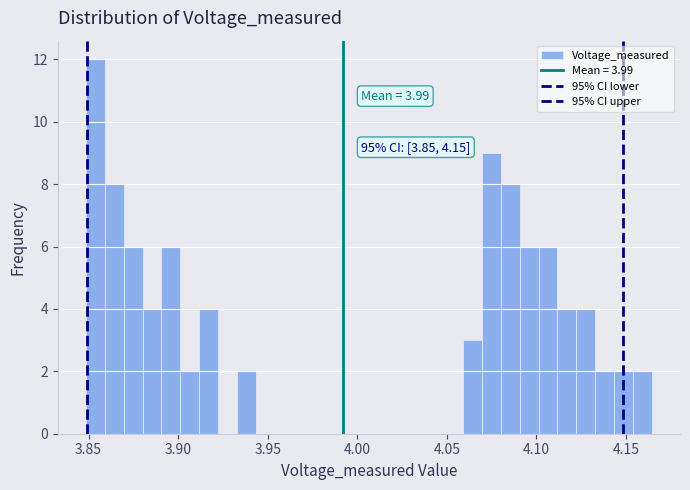

Read against the x-axis, roughly where is the centre of the tallest bar?

3.855